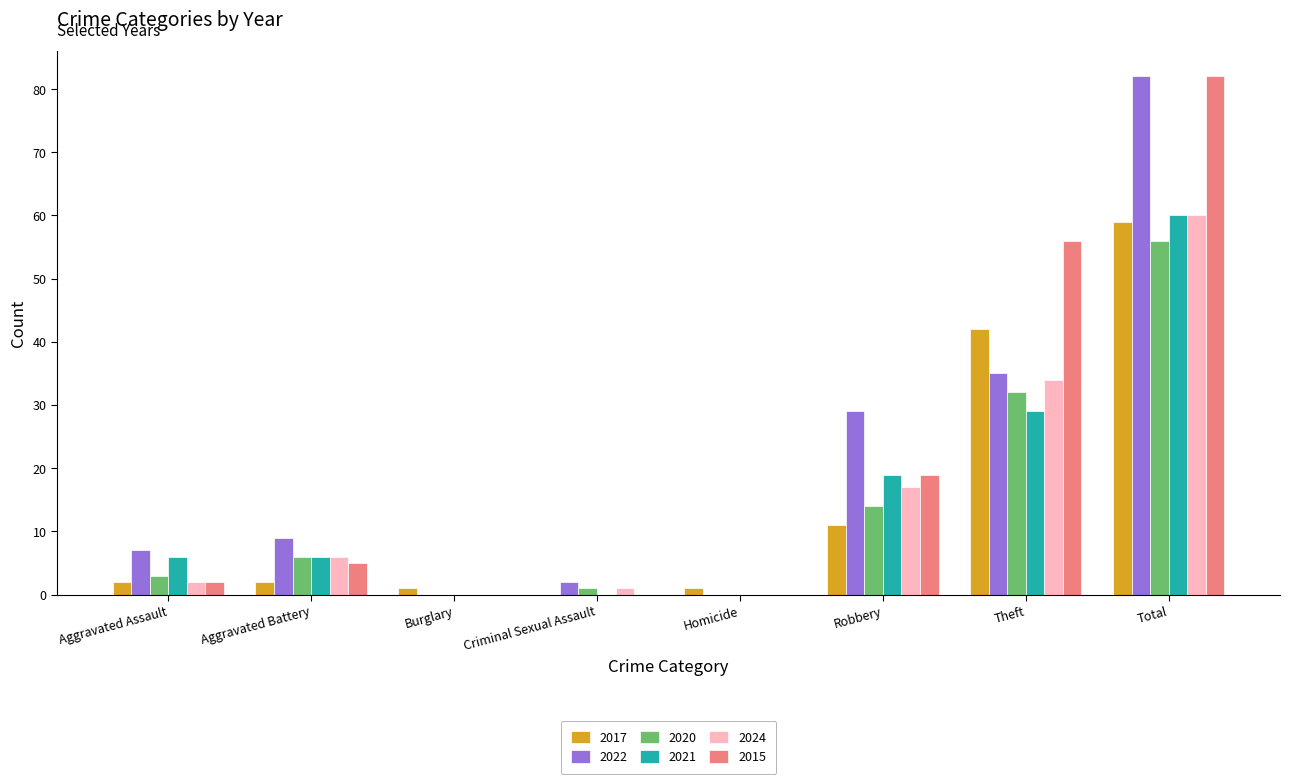

What is the difference between the 2021 values at Aggravated Battery and Theft?

23